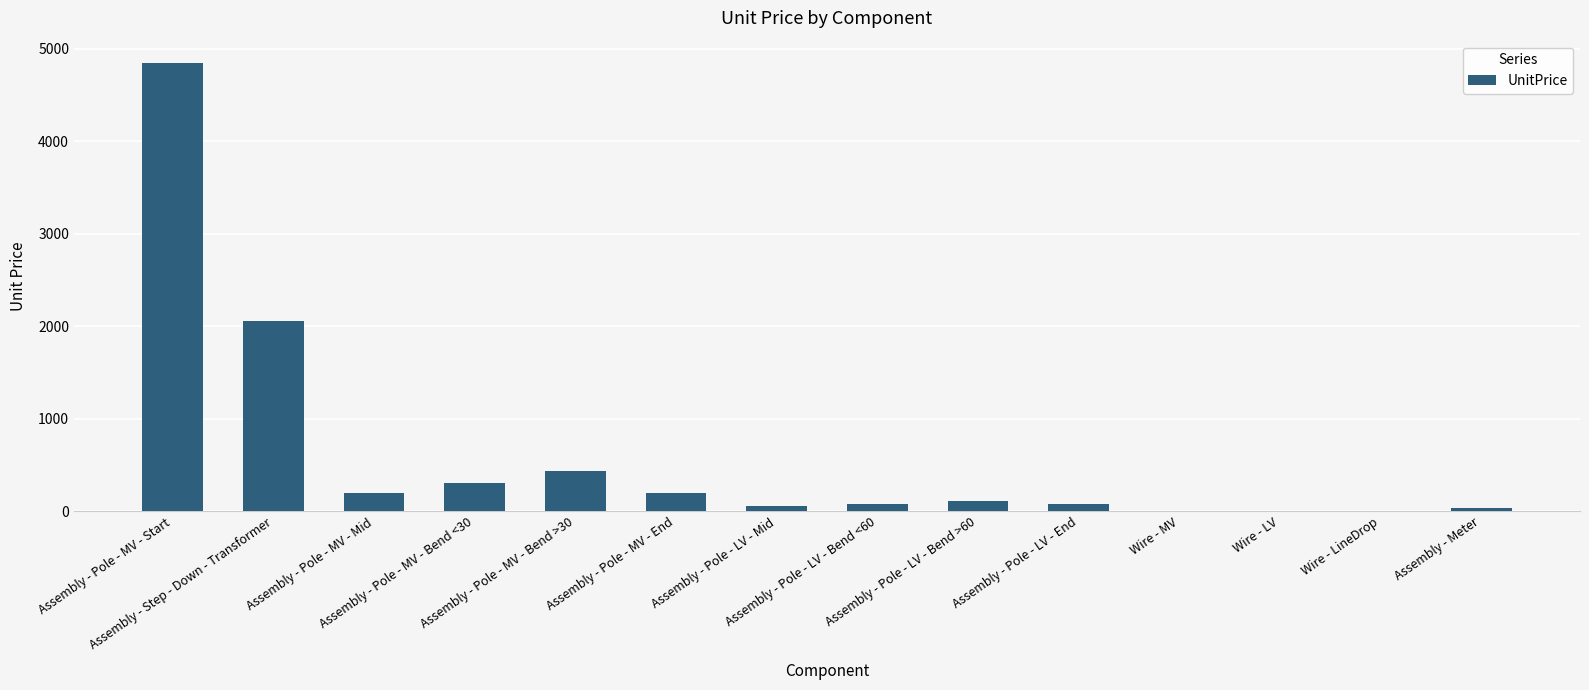

Between Assembly - Pole - MV - Bend <30 and Wire - LV, which is larger?

Assembly - Pole - MV - Bend <30